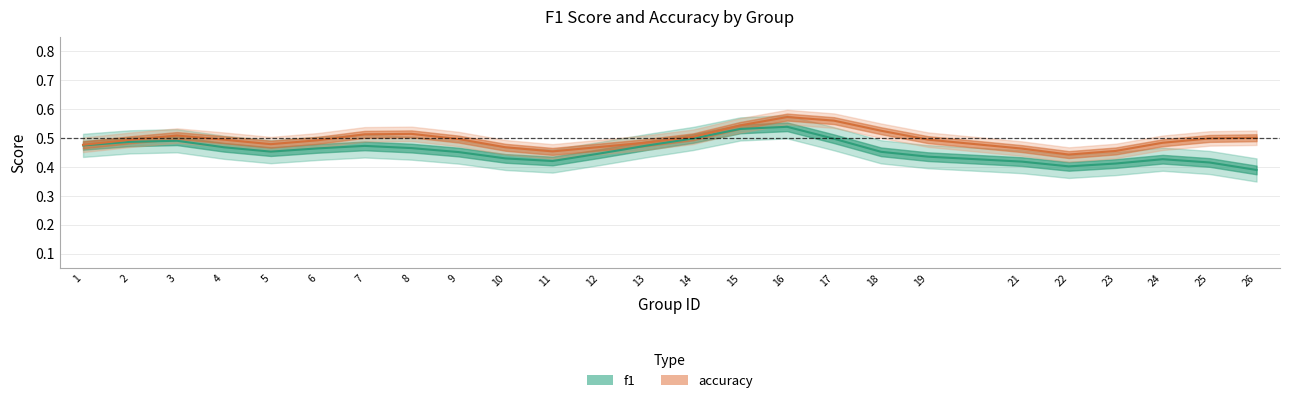

How many categories are shown in the chart?

25